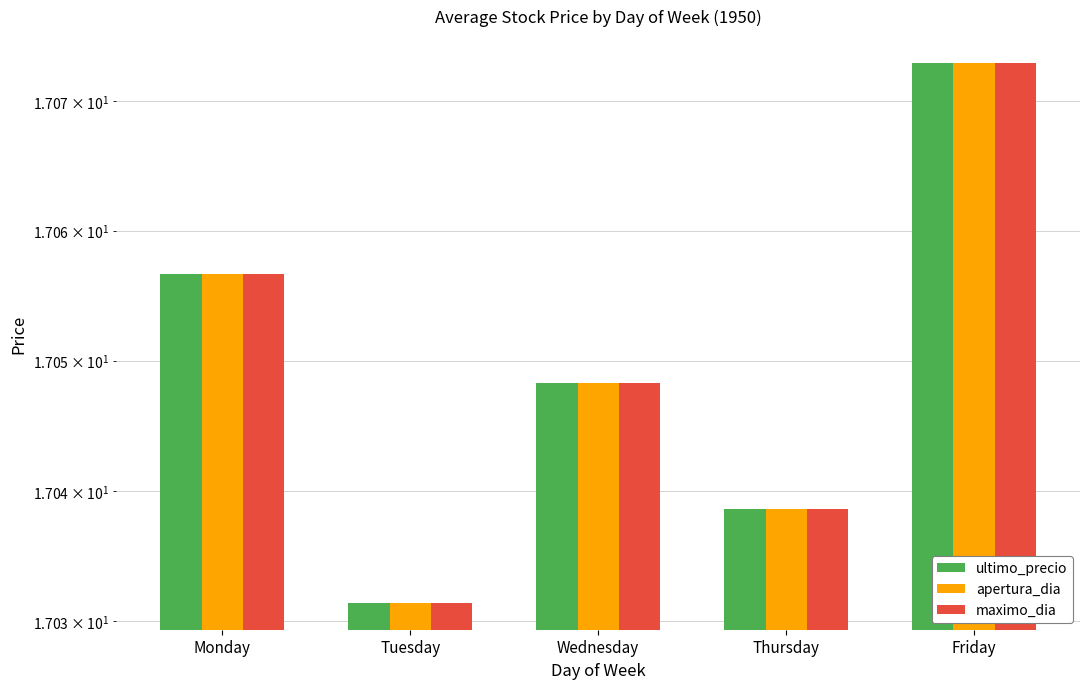

What is the total value across all series at Monday?

51.2